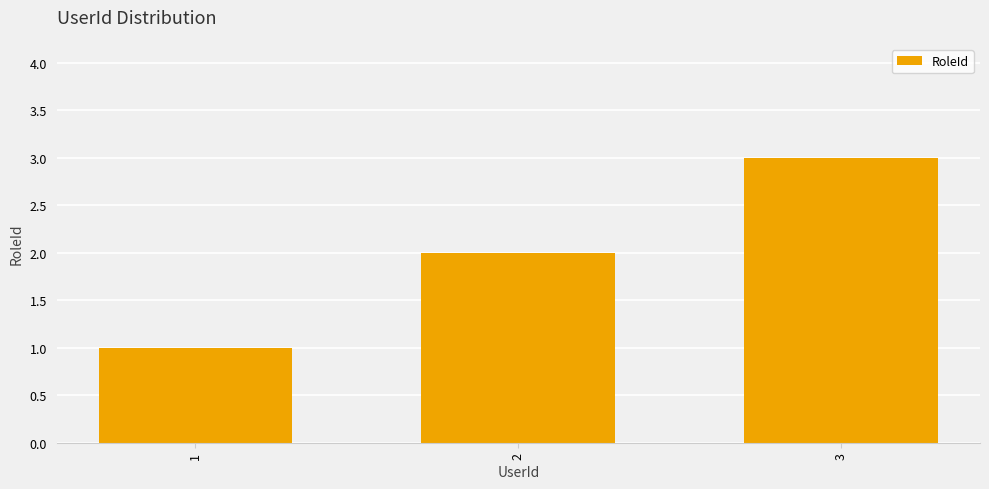

List the labels in order of value, smallest first.

1, 2, 3